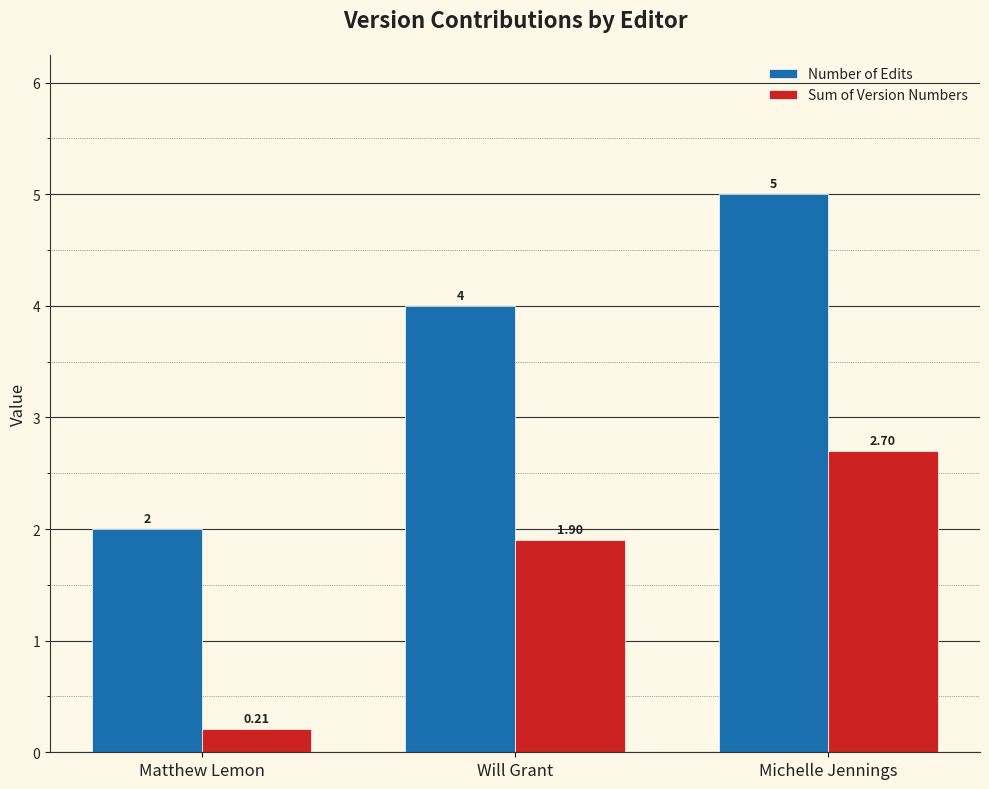

Is the value of Number of Edits at Michelle Jennings greater than the value of Sum of Version Numbers at Matthew Lemon?

Yes